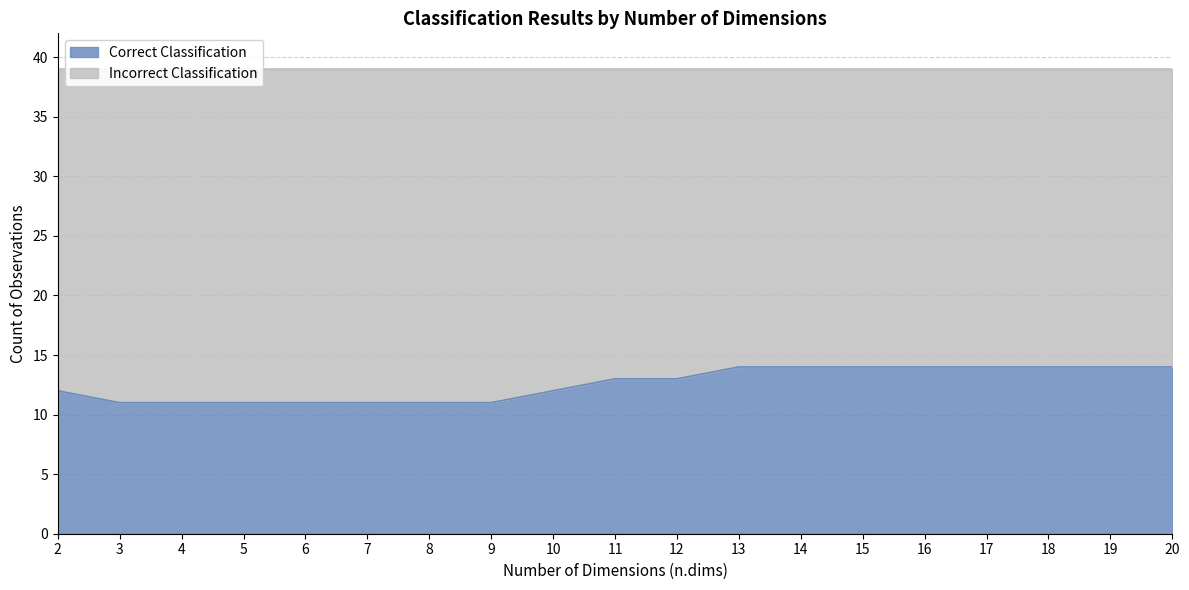

The chart shows a value of 14 at 20. True or false?

True